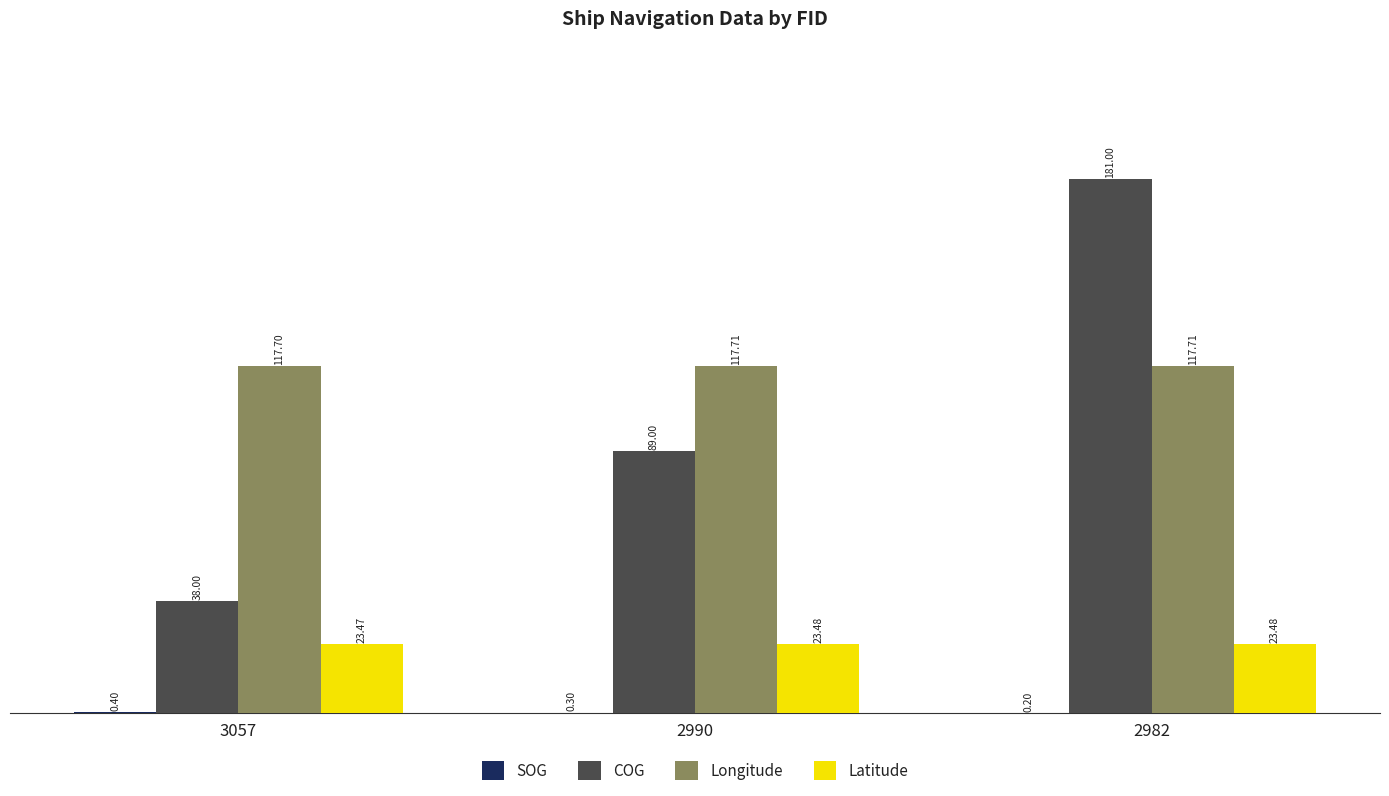

Which series changed the most between 3057 and 2990?

COG